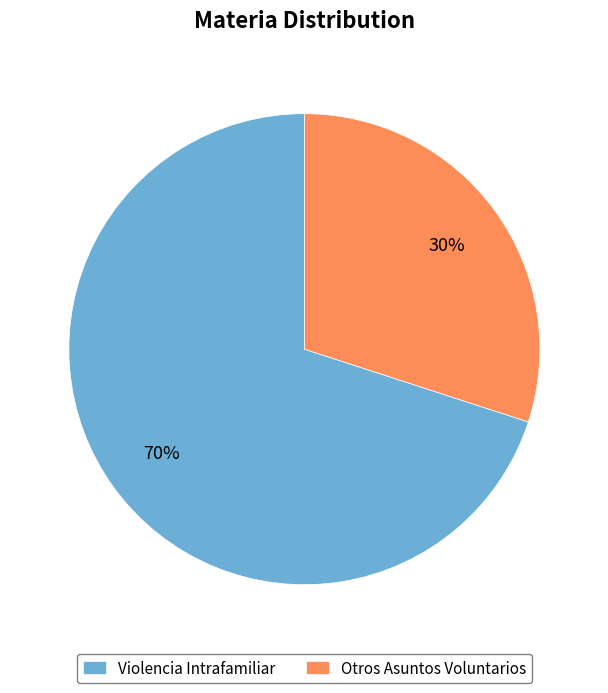

How many segments does this pie chart have?

2